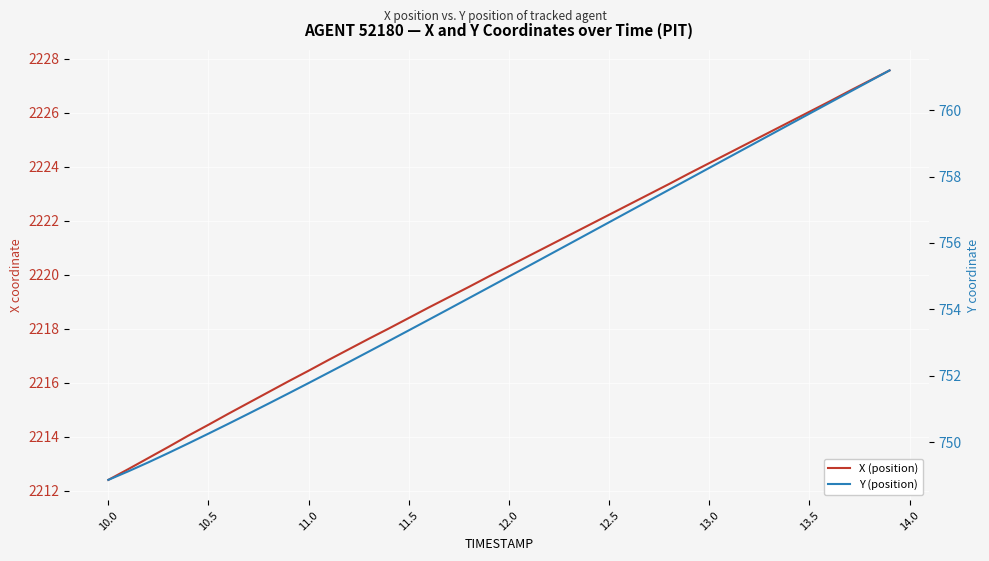

True or false: X (position) and Y (position) intersect in this chart.

False